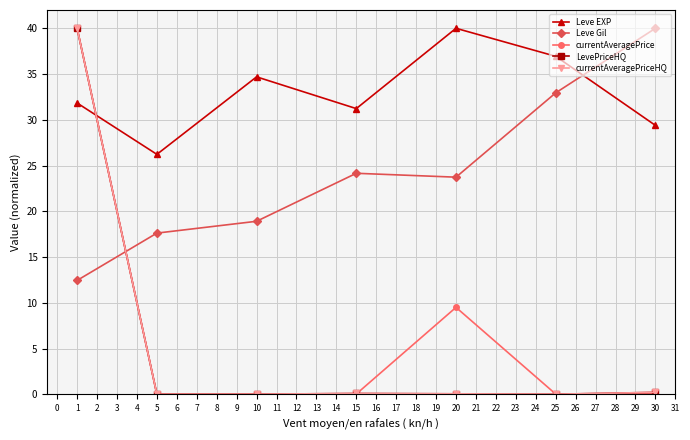

What is the highest value of the Leve Gil series?

40.0